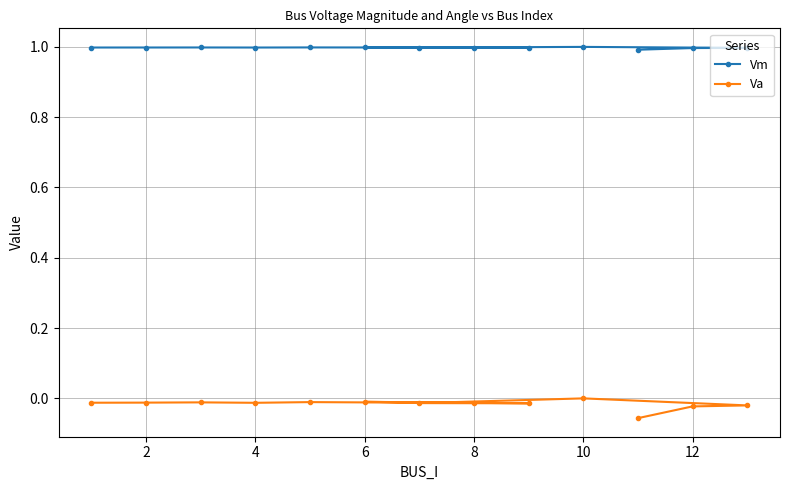

True or false: Va and Vm intersect in this chart.

False